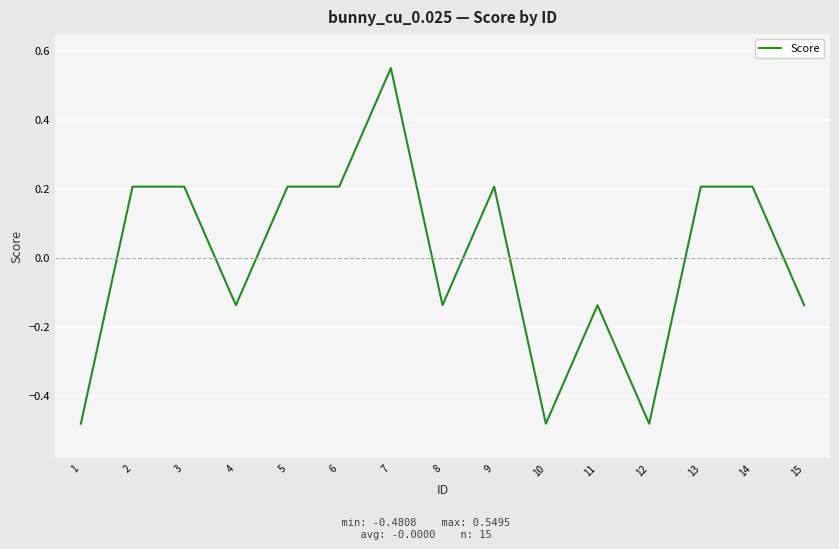

At which category does the data reach its first local valley?

4